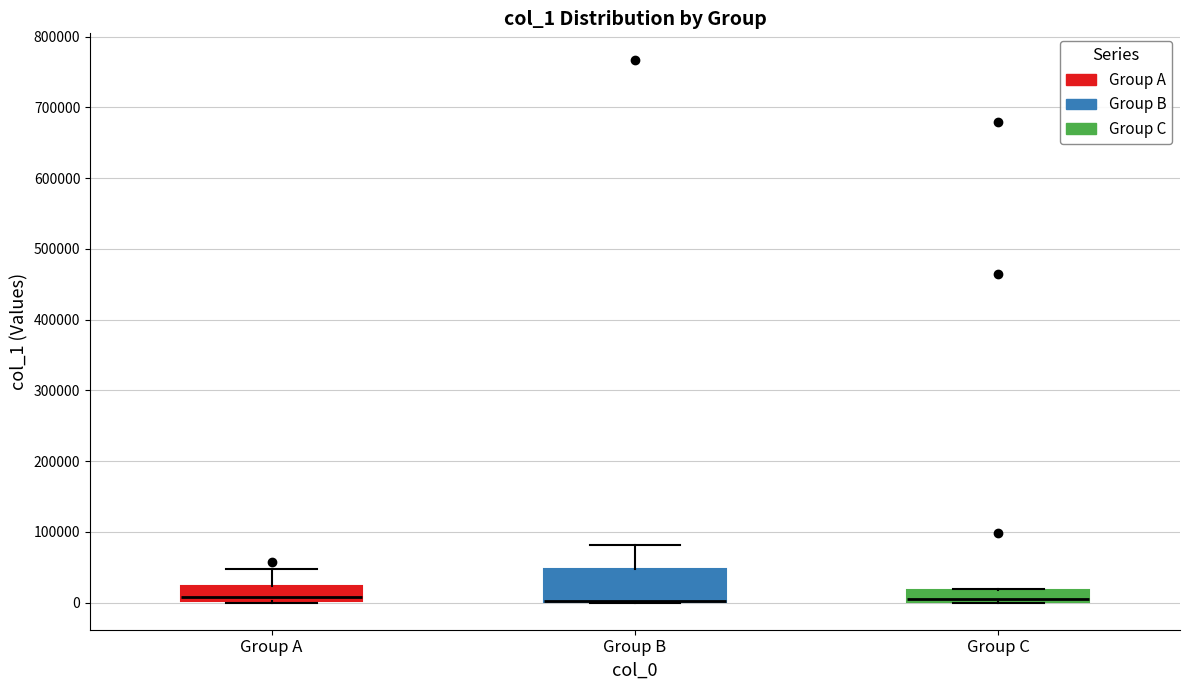

Reading left to right, transcribe this box plot: for each box, give where its median line is, the range the box spans, and where its two whiskers end, as read against the y-axis. The values are not printed on the chart, so give them approximately, as read against the axis.

Group A: median 10000, box 0 to 20000, whiskers 0 to 50000
Group B: median 0 (drawn on the box's lower edge), box 0 to 50000, whiskers 0 to 80000
Group C: median 0 (just above the box's lower edge), box 0 to 20000, whiskers 0 to 20000